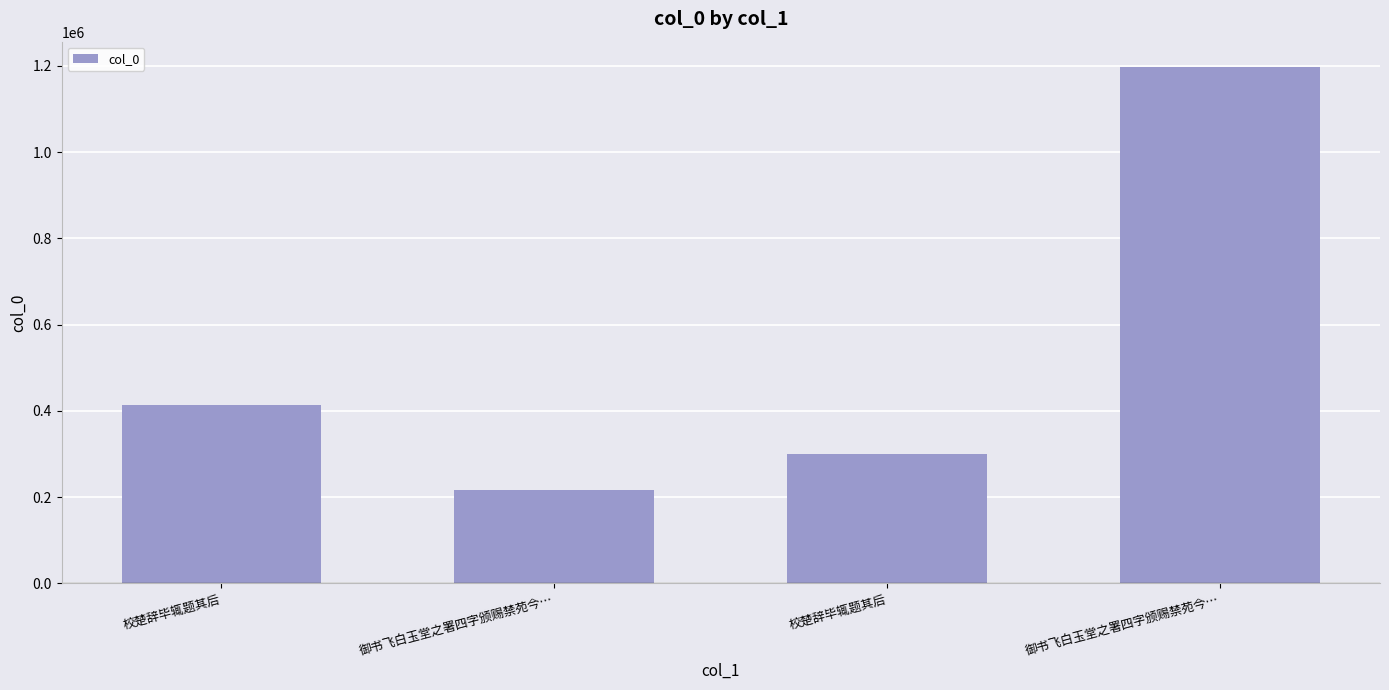

What is the difference between the values at 御书飞白玉堂之署四字颁赐禁苑今… and 御书飞白玉堂之署四字颁赐禁苑今…?

978529